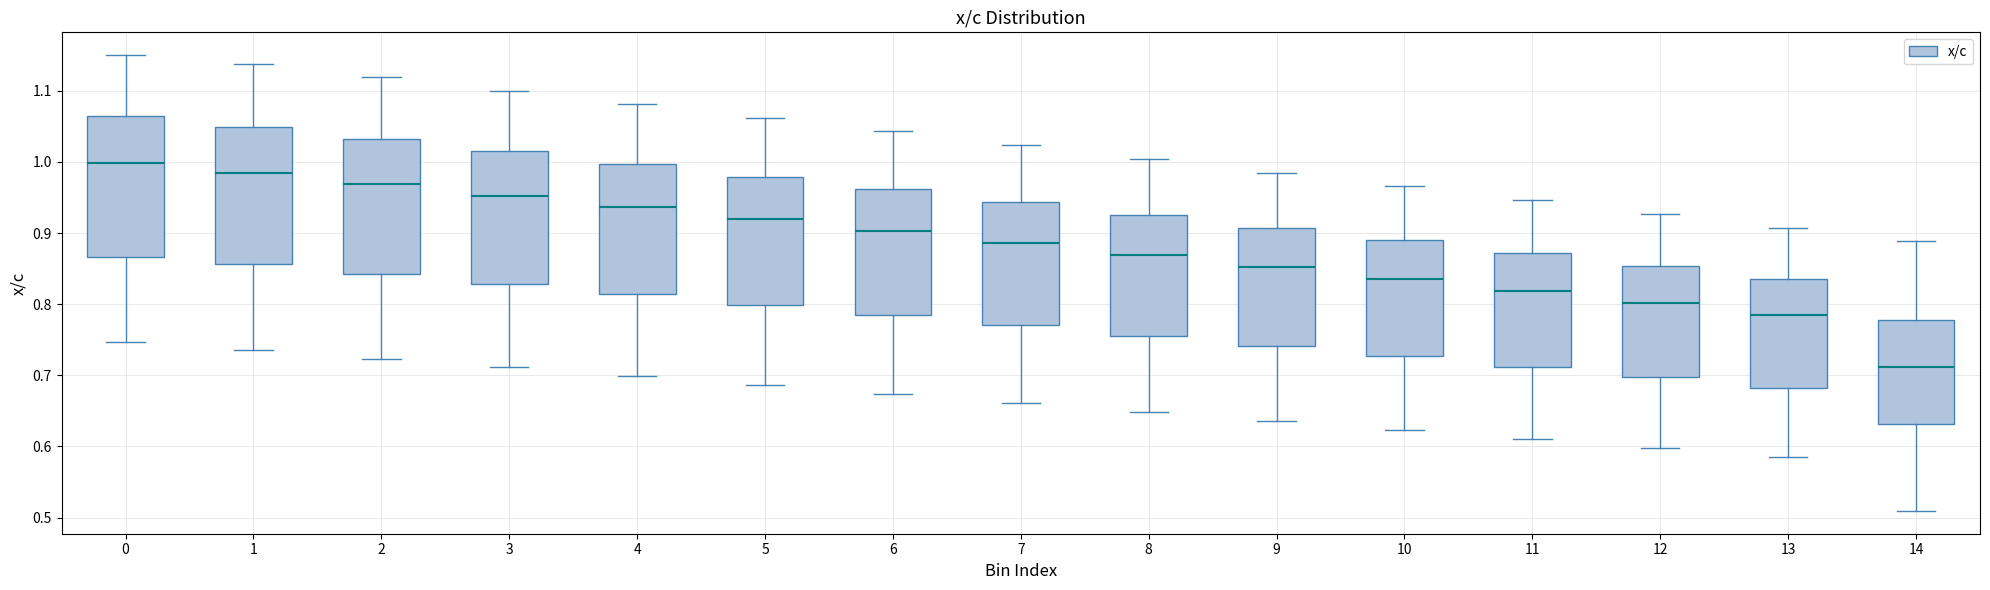

Reading left to right, transcribe this box plot: for each box, give where its median line is, the range the box spans, and where its two whiskers end, as read against the y-axis. The values are not printed on the chart, so give them approximately, as read against the axis.

0: median 1.00, box 0.87 to 1.06, whiskers 0.75 to 1.15
1: median 0.98, box 0.86 to 1.05, whiskers 0.74 to 1.14
2: median 0.97, box 0.84 to 1.03, whiskers 0.72 to 1.12
3: median 0.95, box 0.83 to 1.01, whiskers 0.71 to 1.10
4: median 0.94, box 0.81 to 1.00, whiskers 0.70 to 1.08
5: median 0.92, box 0.80 to 0.98, whiskers 0.69 to 1.06
6: median 0.90, box 0.78 to 0.96, whiskers 0.67 to 1.04
7: median 0.89, box 0.77 to 0.94, whiskers 0.66 to 1.02
8: median 0.87, box 0.76 to 0.93, whiskers 0.65 to 1.00
9: median 0.85, box 0.74 to 0.91, whiskers 0.64 to 0.98
10: median 0.84, box 0.73 to 0.89, whiskers 0.62 to 0.97
11: median 0.82, box 0.71 to 0.87, whiskers 0.61 to 0.95
12: median 0.80, box 0.70 to 0.85, whiskers 0.60 to 0.93
13: median 0.78, box 0.68 to 0.84, whiskers 0.59 to 0.91
14: median 0.71, box 0.63 to 0.78, whiskers 0.51 to 0.89